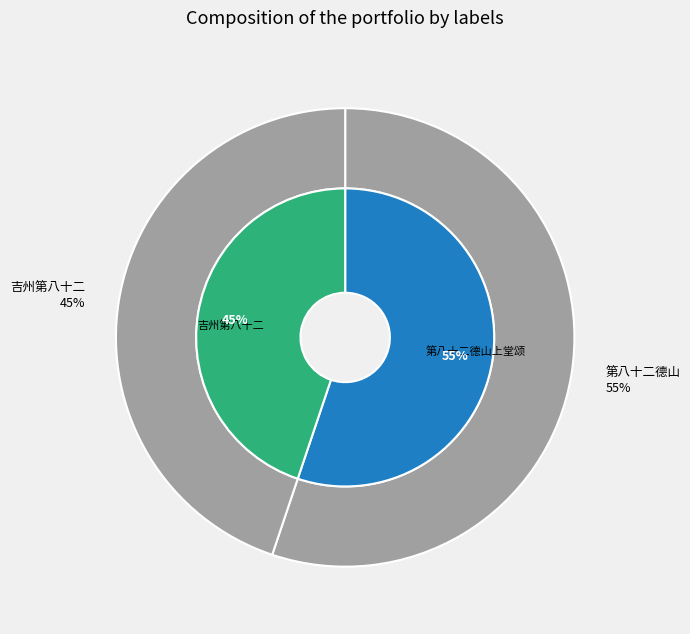

How much of the chart is everything except 吉州第八十二?

55.2%